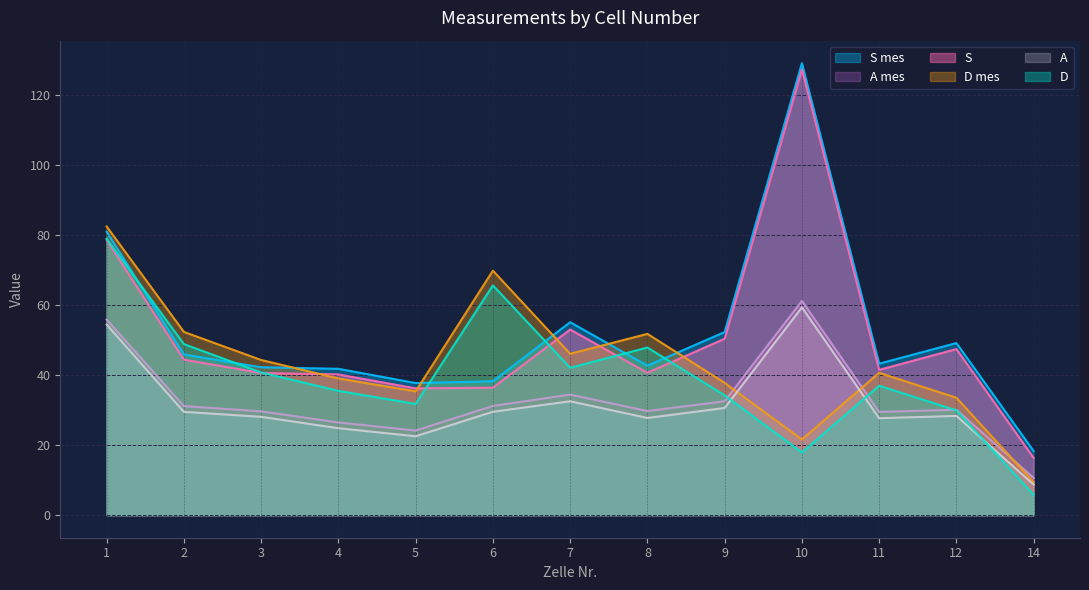

Reading left to right, what are all the values shown in this chart?

D: 1=79.0	2=48.9	3=40.8	4=35.5	5=31.8	6=65.7	7=42.1	8=47.9	9=34.2	10=17.9	11=37.0	12=29.9	14=5.8
A: 1=54.5	2=29.5	3=28.1	4=24.8	5=22.5	6=29.5	7=32.5	8=27.8	9=30.6	10=59.4	11=27.7	12=28.4	14=8.7
S: 1=78.6	2=44.4	3=40.6	4=40.2	5=36.2	6=36.4	7=53.1	8=40.7	9=50.4	10=127.4	11=41.5	12=47.5	14=16.4
D mes: 1=82.5	2=52.4	3=44.3	4=39.1	5=35.4	6=69.9	7=46.1	8=51.8	9=37.8	10=21.6	11=40.7	12=33.5	14=9.4
A mes: 1=55.9	2=31.2	3=29.6	4=26.5	5=24.2	6=31.2	7=34.4	8=29.7	9=32.5	10=61.2	11=29.5	12=30.1	14=10.6
S mes: 1=81.0	2=45.9	3=42.3	4=41.8	5=37.7	6=38.3	7=55.1	8=42.7	9=52.3	10=129.1	11=43.3	12=49.2	14=18.3